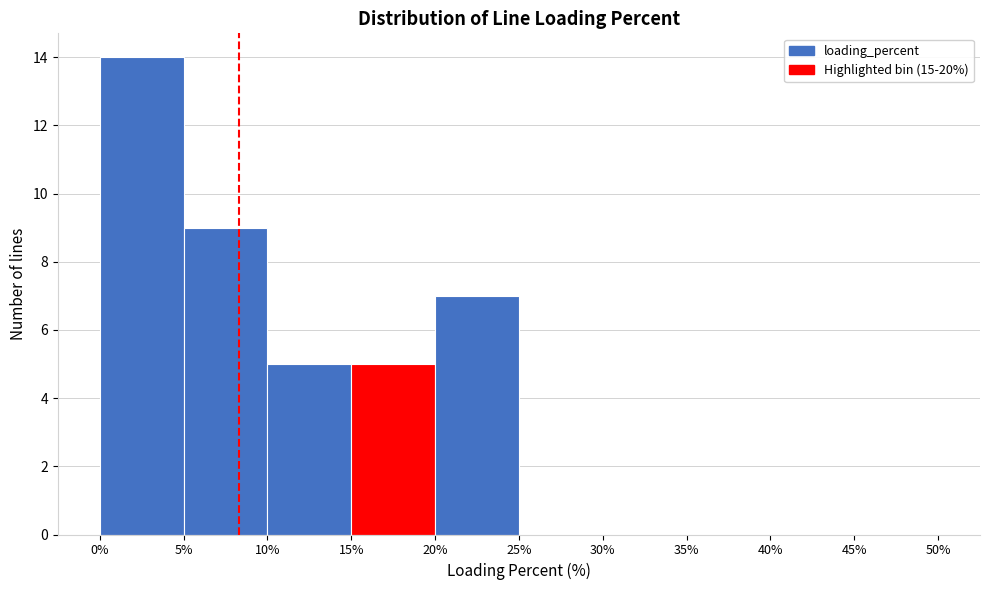

Reading left to right, transcribe this chart: for each bar, give the range it covers on the x-axis and its height. The values are not printed on the chart, so give them approximately, as read against the axis.

0% to 5%: 14
5% to 10%: 9
10% to 15%: 5
15% to 20%: 5
20% to 25%: 7
25% to 30%: 0
30% to 35%: 0
35% to 40%: 0
40% to 45%: 0
45% to 50%: 0